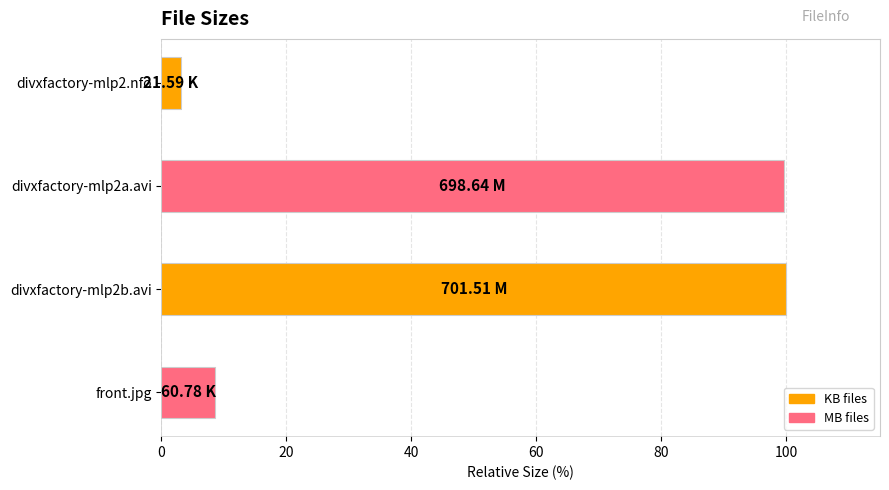

What is the greatest value displayed?

100.0